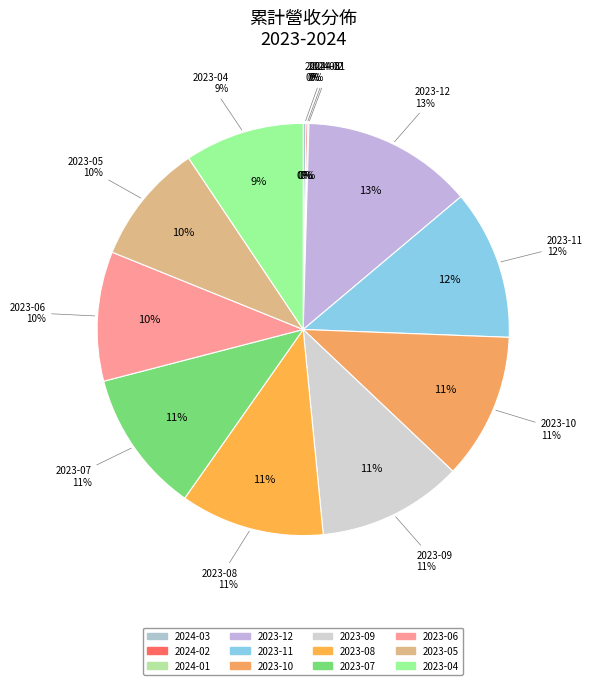

How many slices are in this pie chart?

12